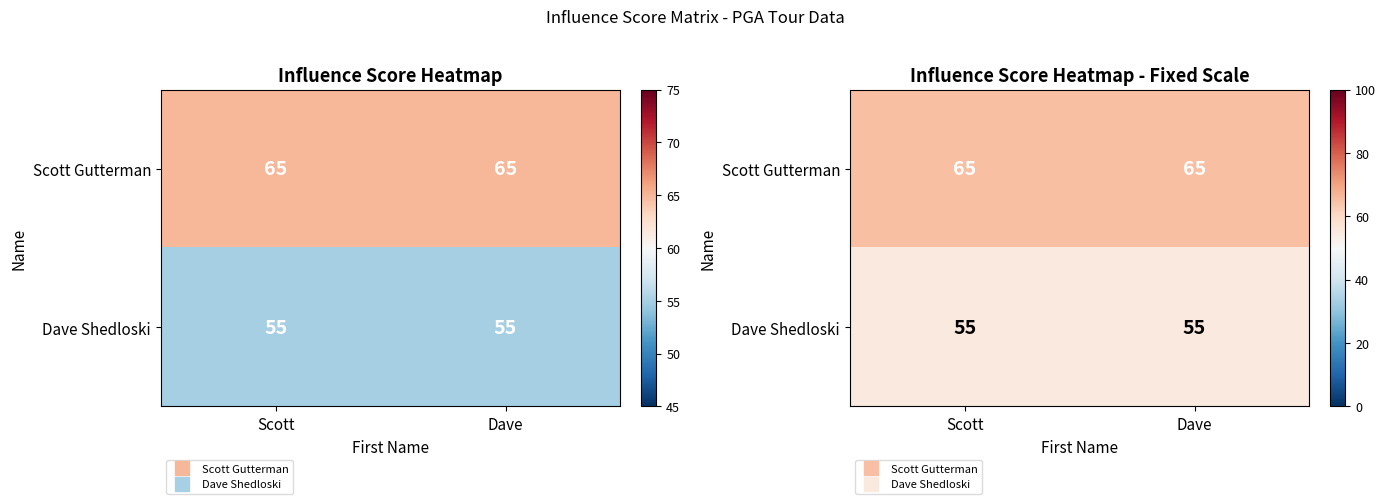

How many series are shown in this chart?

2